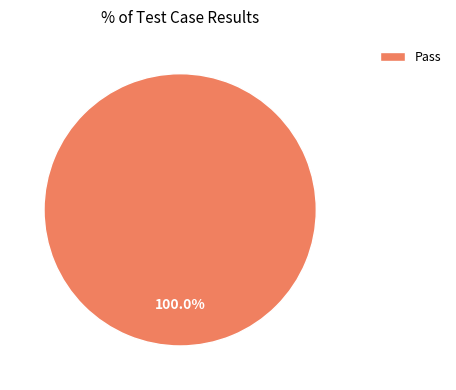

True or false: Pass accounts for 100% of the total.

True